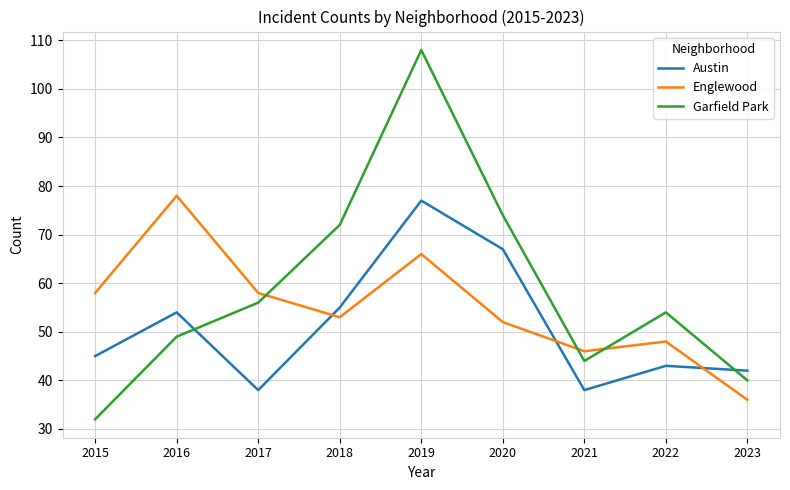

Rank the series at 2022 from highest to lowest value.

Garfield Park, Englewood, Austin